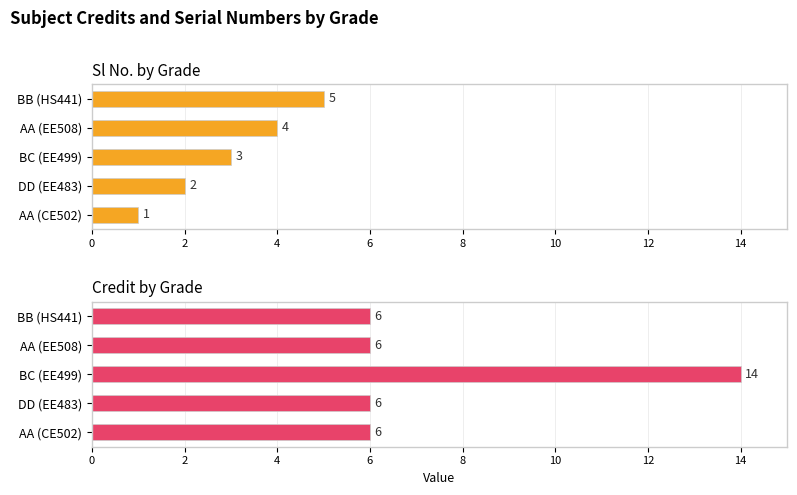

Reading right to left, extract all data points from this chart.

Sl No.: 5	4	3	2	1
Credit: 6	6	14	6	6